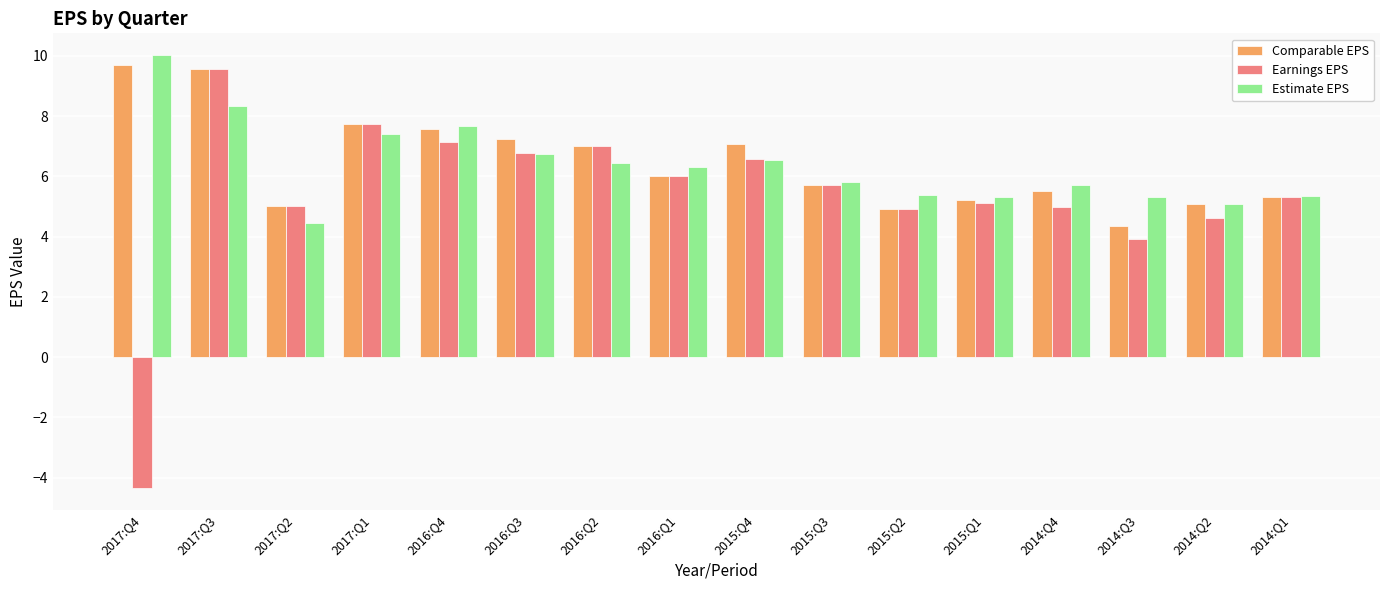

What is the label of the 2nd bar from the left?

2017:Q3